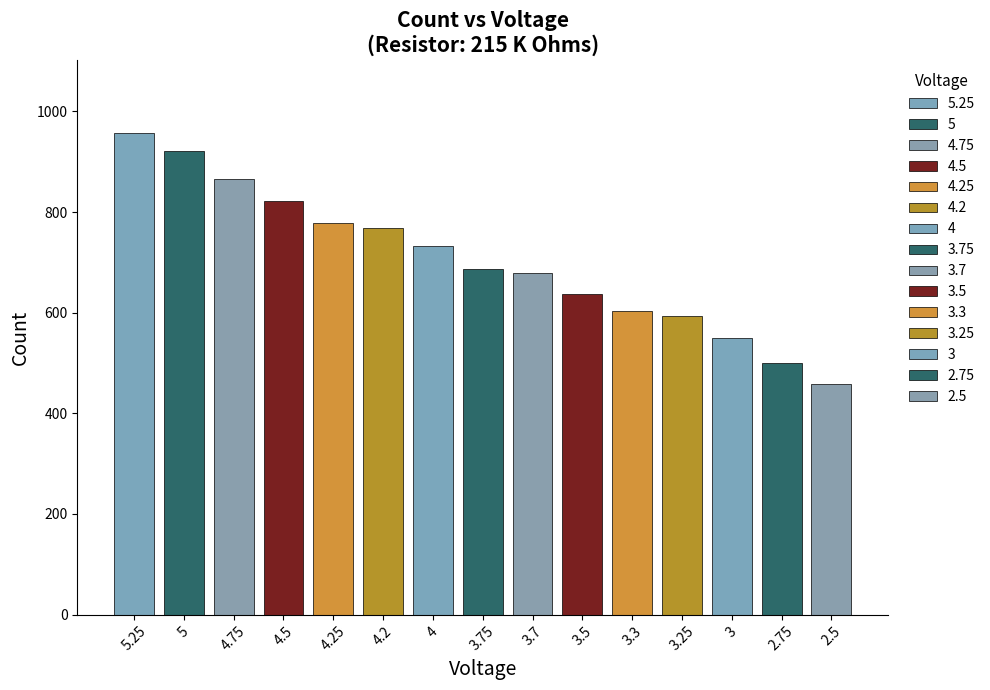

How many bars are there in total?

15